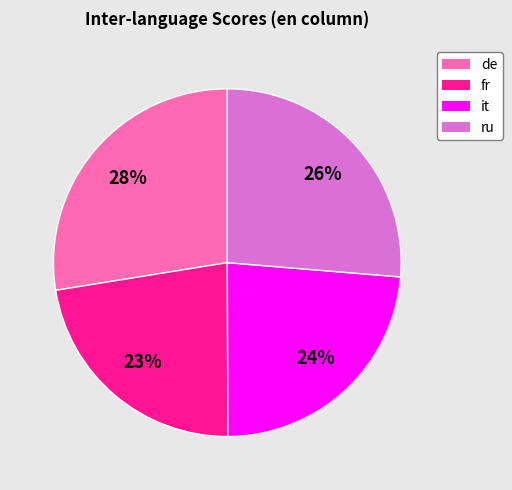

Rank the categories by value from highest to lowest.

de, ru, it, fr